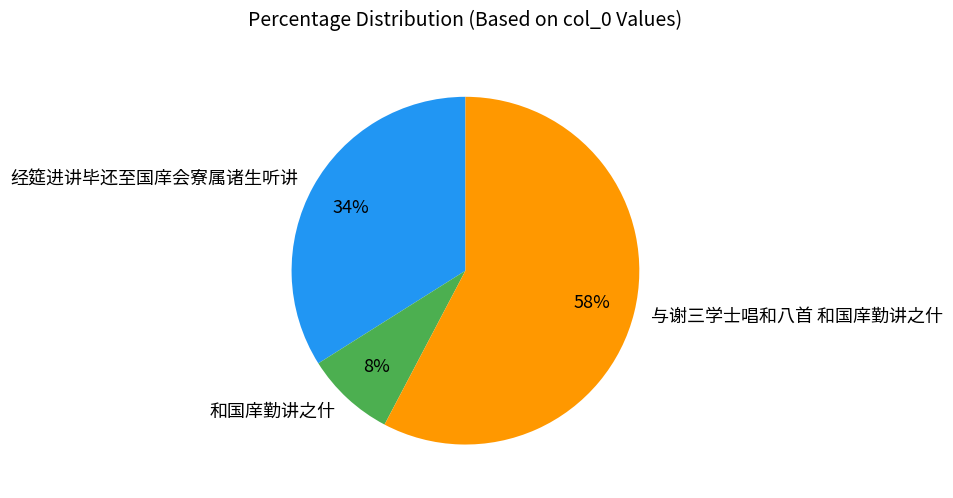

Is 和国庠勤讲之什 the majority of the pie?

No